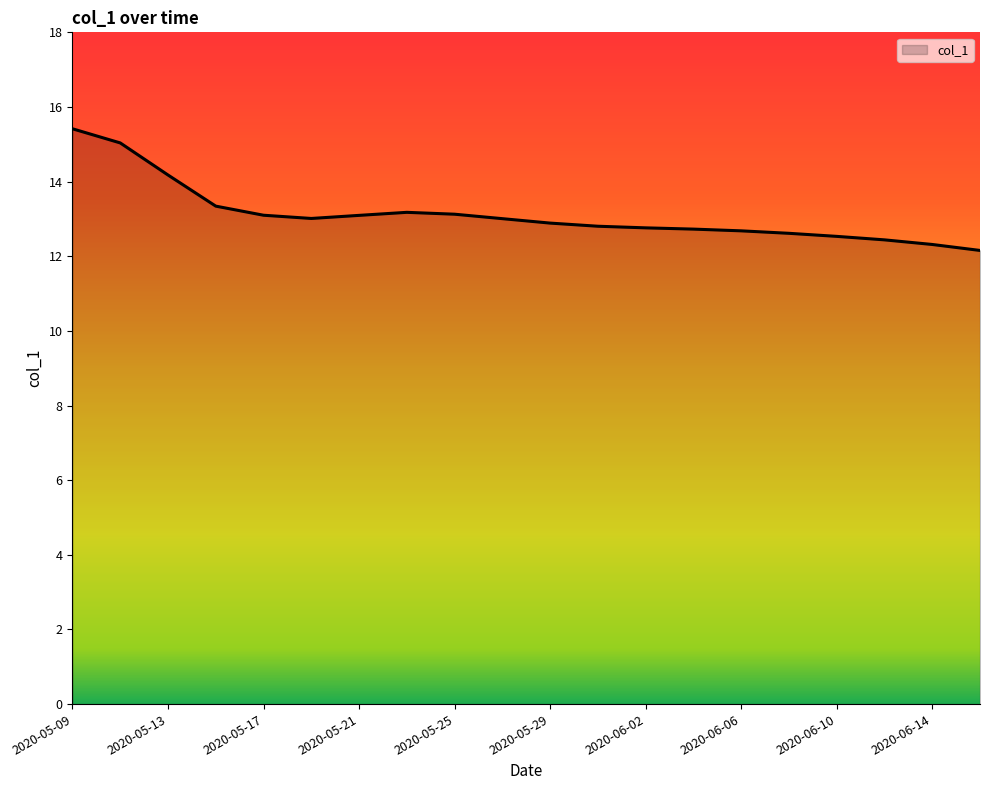

What is the difference between the maximum and minimum values?

3.3